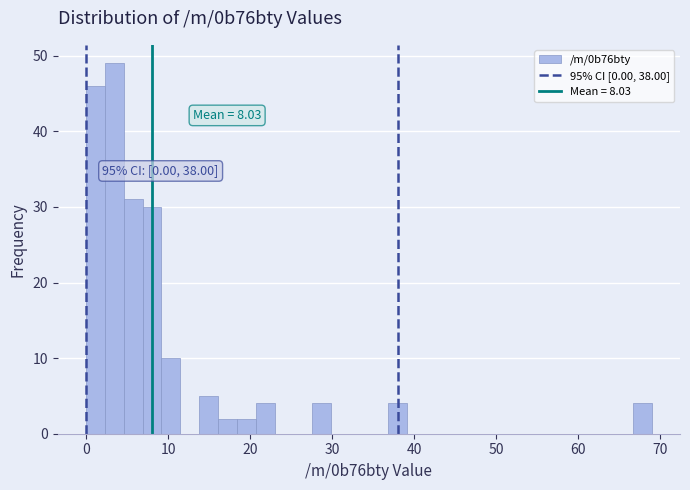

Read against the x-axis, roughly where is the centre of the tallest bar?

3